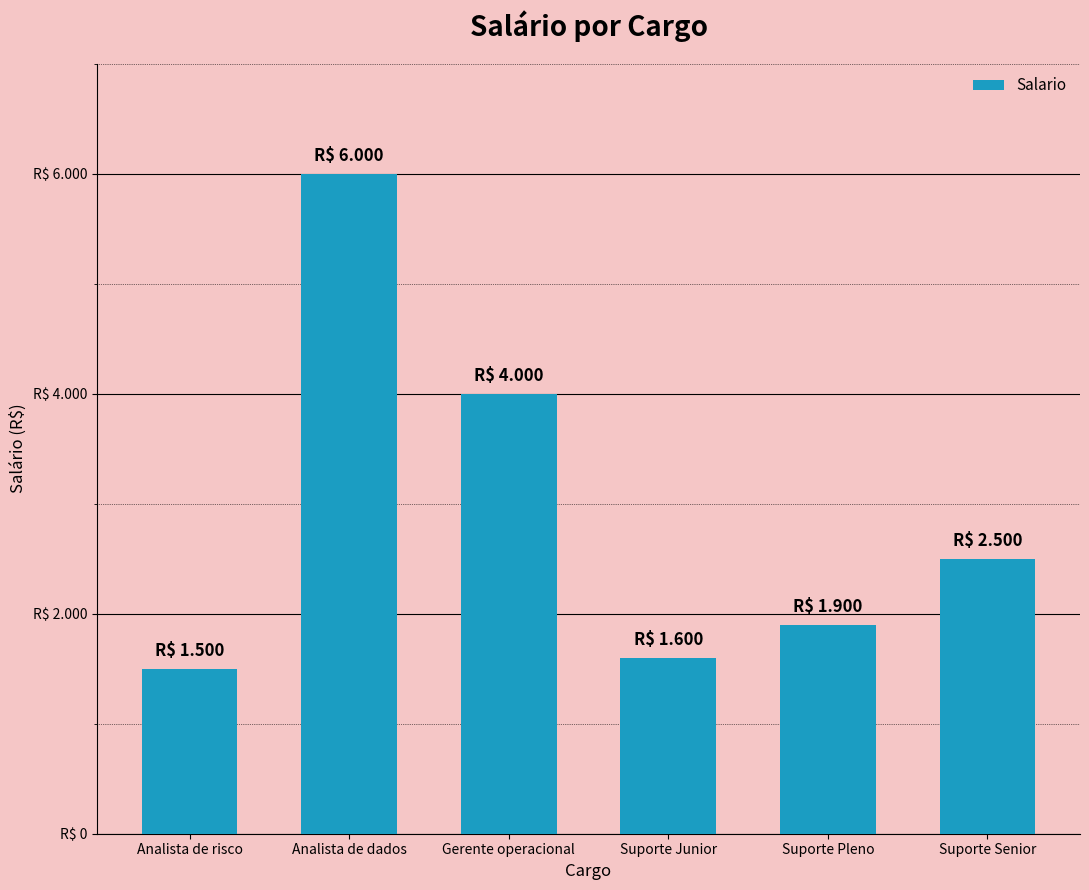

What is the sum of the values at Suporte Pleno and Suporte Senior?

4400